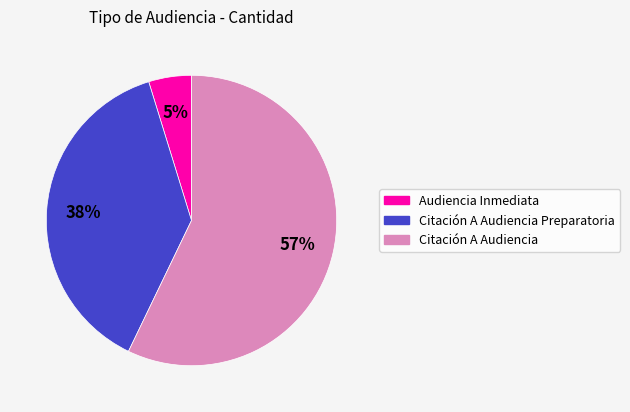

Is there a majority slice in this chart?

Yes